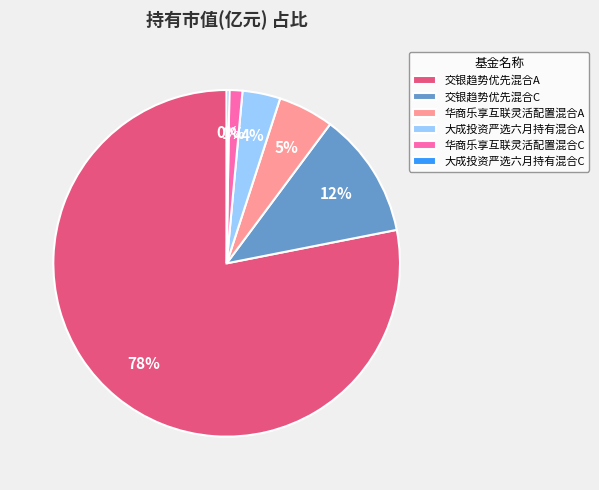

To the nearest percent, what percentage of the pie is 华商乐享互联灵活配置混合A?

5%